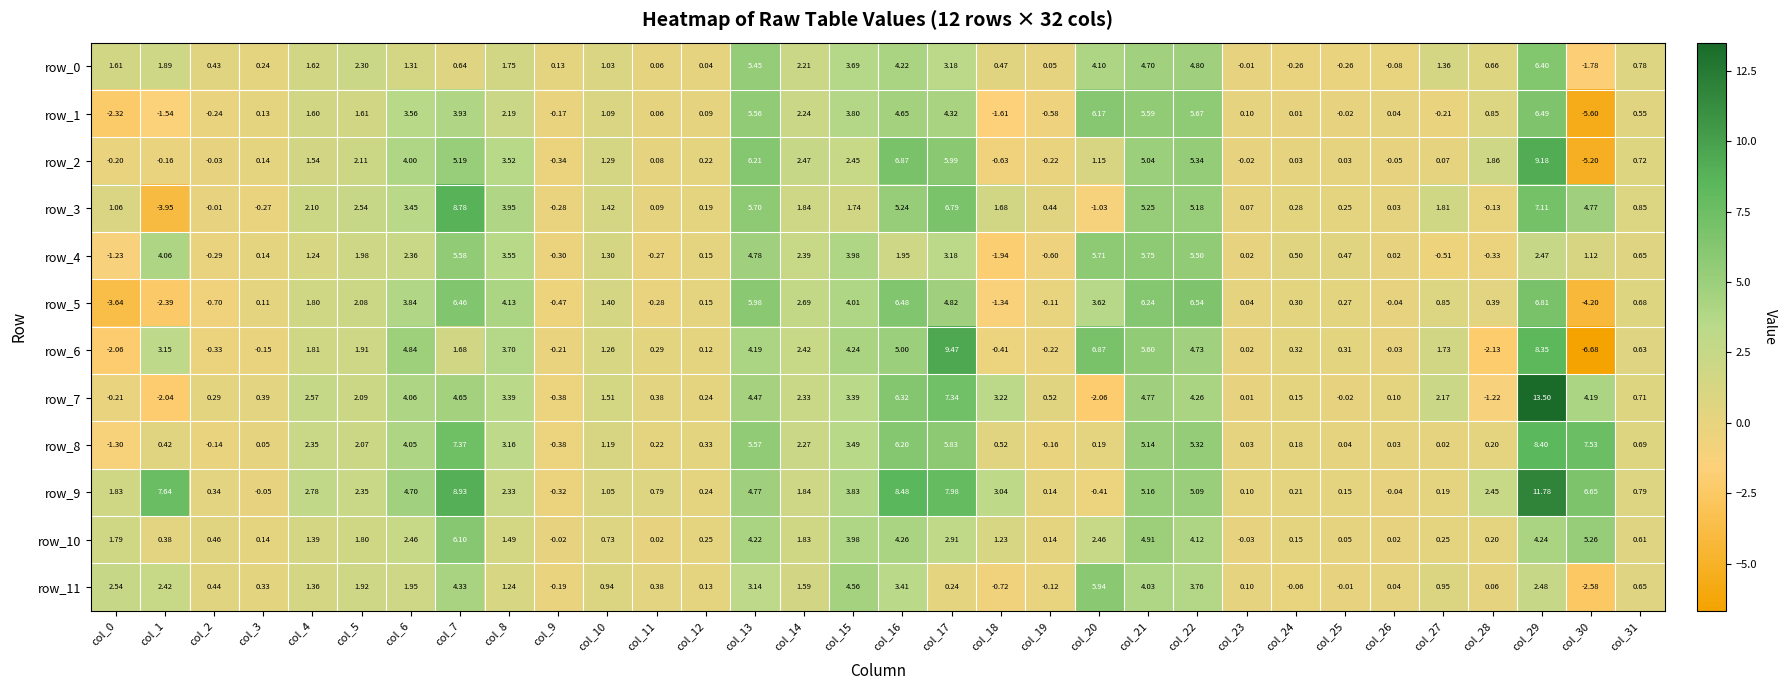

Is the value of row_8 at col_20 greater than the value of row_3 at col_28?

Yes